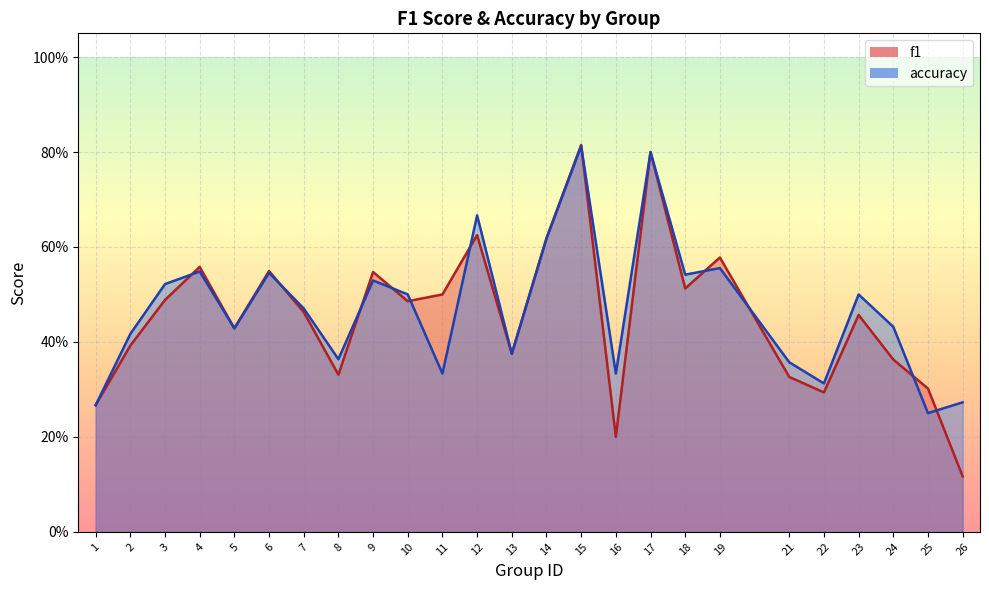

The value of accuracy at 18 is 0.1. True or false?

False